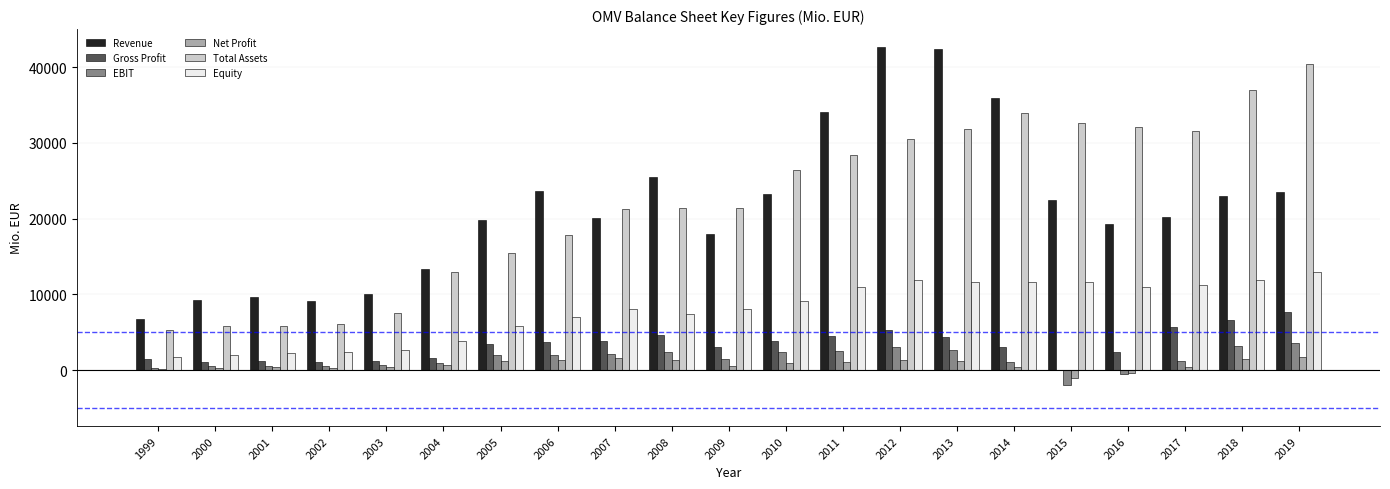

What is the maximum value for Equity?

13012.0